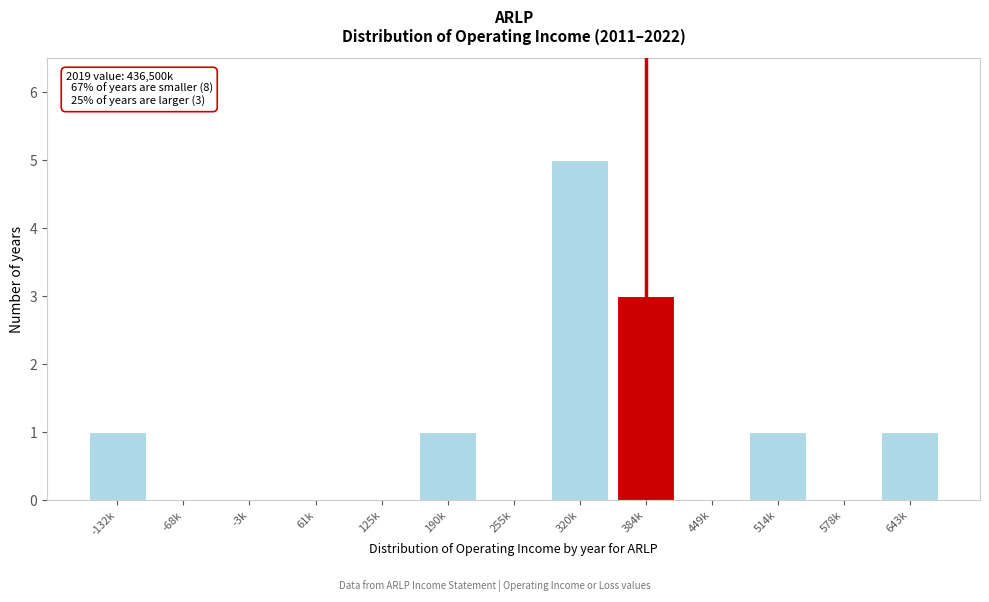

Reading left to right, what are all the values shown in this chart?

-132k=1	-68k=0	-3k=0	61k=0	125k=0	190k=1	255k=0	320k=5	384k=3	449k=0	514k=1	578k=0	643k=1